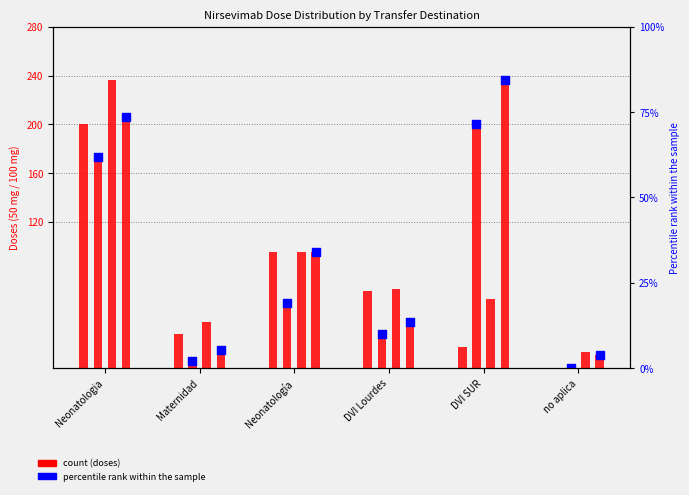

Which series has the largest Y range (max minus min)?

Dosis final 100 mg